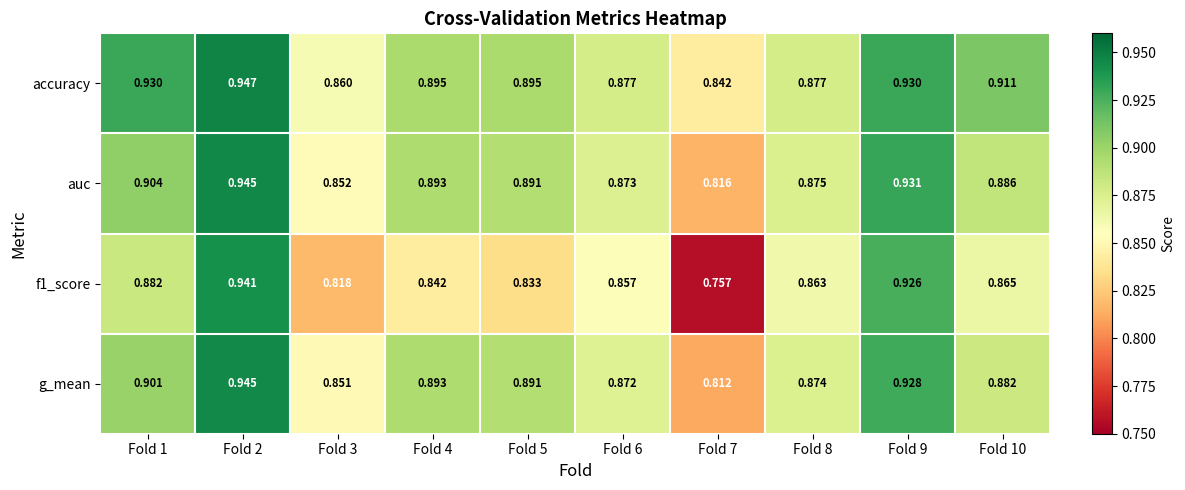

Which series changed the most between Fold 3 and Fold 10?

accuracy